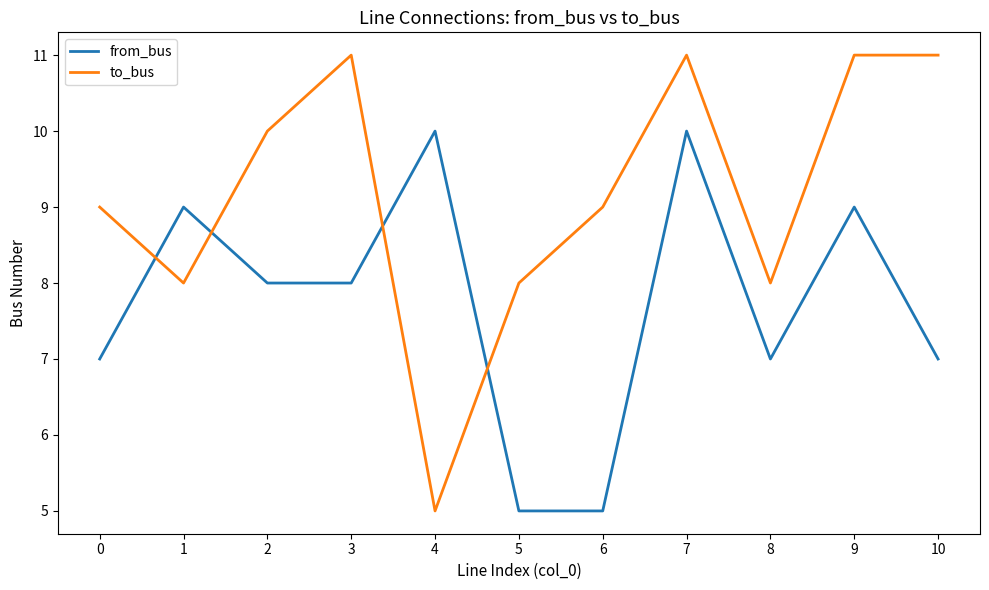

After their last crossing, which series has the higher values: from_bus or to_bus?

to_bus